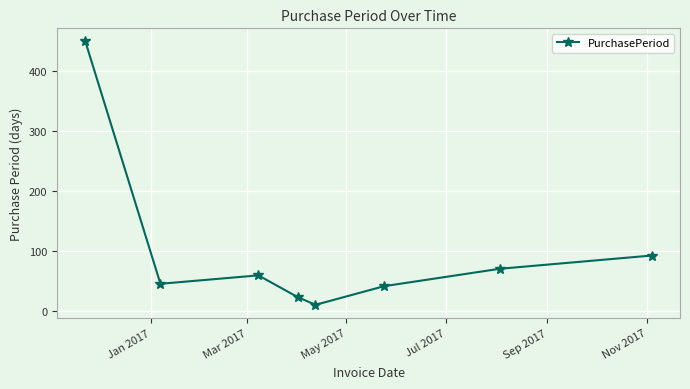

What is the difference between the second highest and minimum values?

82